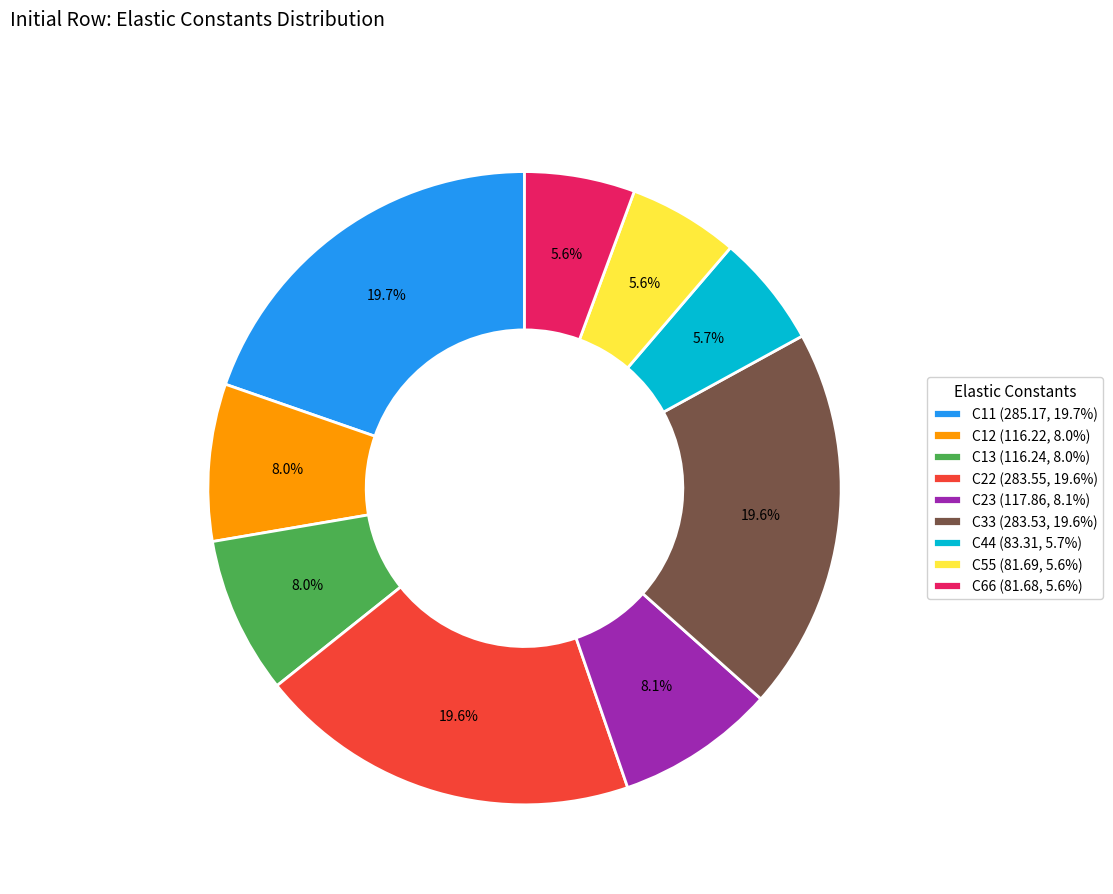

What portion of the pie excludes C23?

91.9%